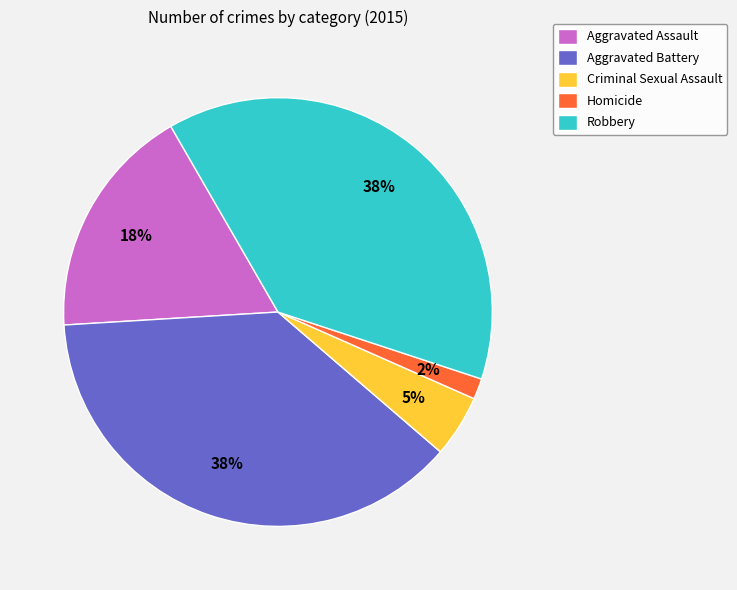

How many segments does this pie chart have?

5